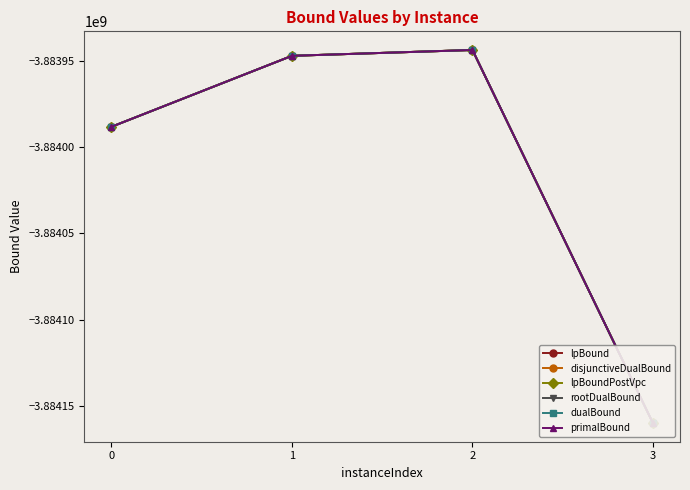

What is the sum of the primalBound values at 1 and 2?

-7767891080.4